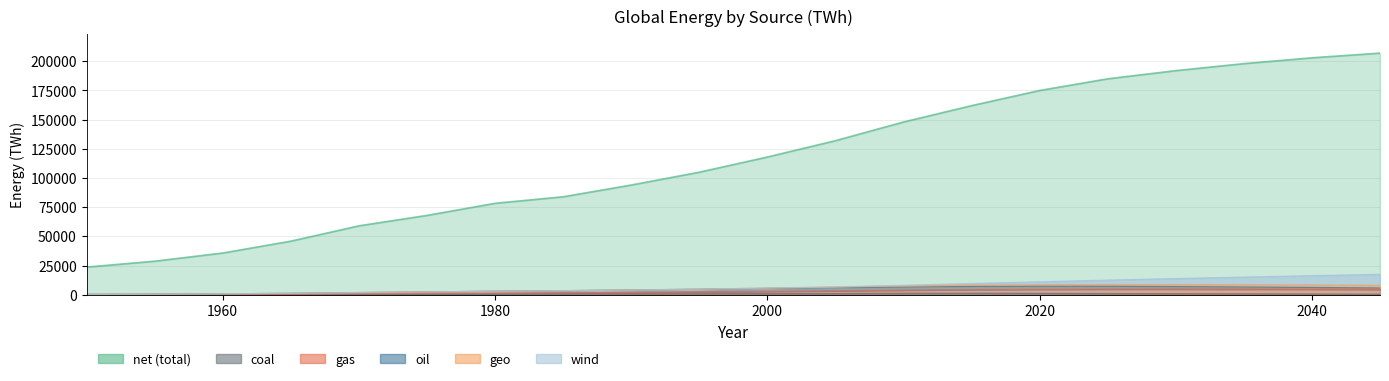

True or false: gas has more than 1 interior local peaks.

False